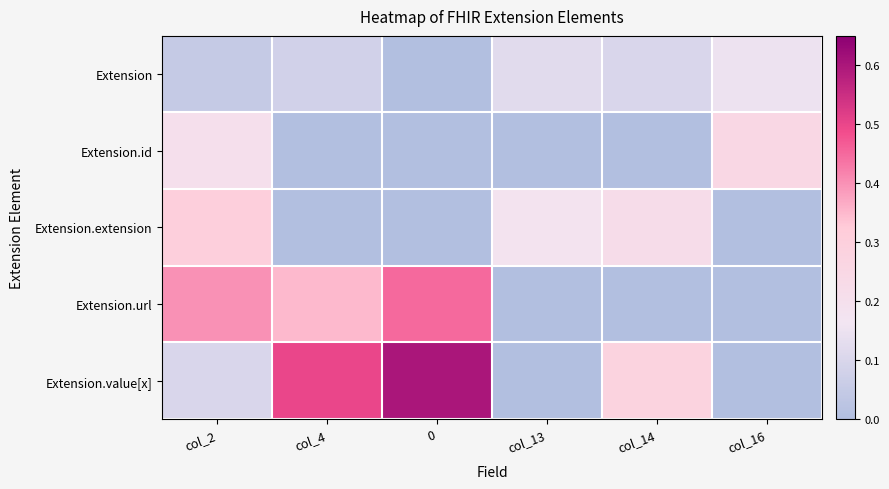

Rank the series by their maximum value, from lowest to highest.

Extension, Extension.id, Extension.extension, Extension.url, Extension.value[x]